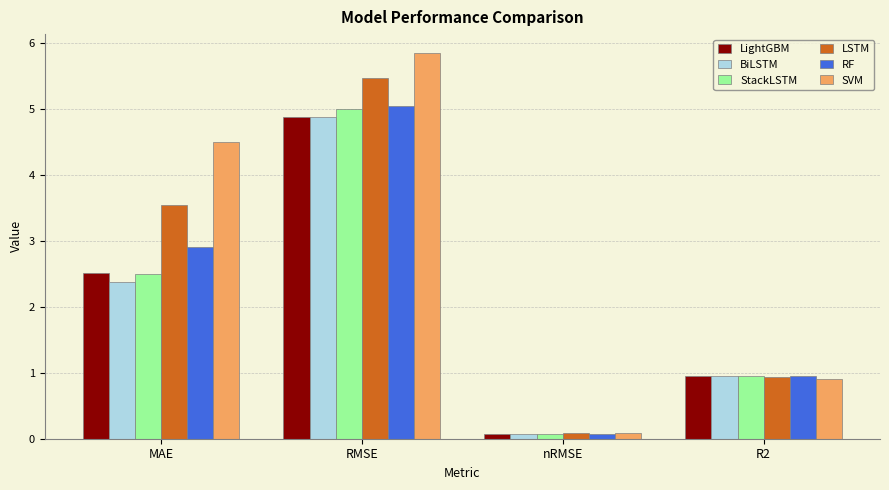

Which series changed the most between MAE and RMSE?

StackLSTM